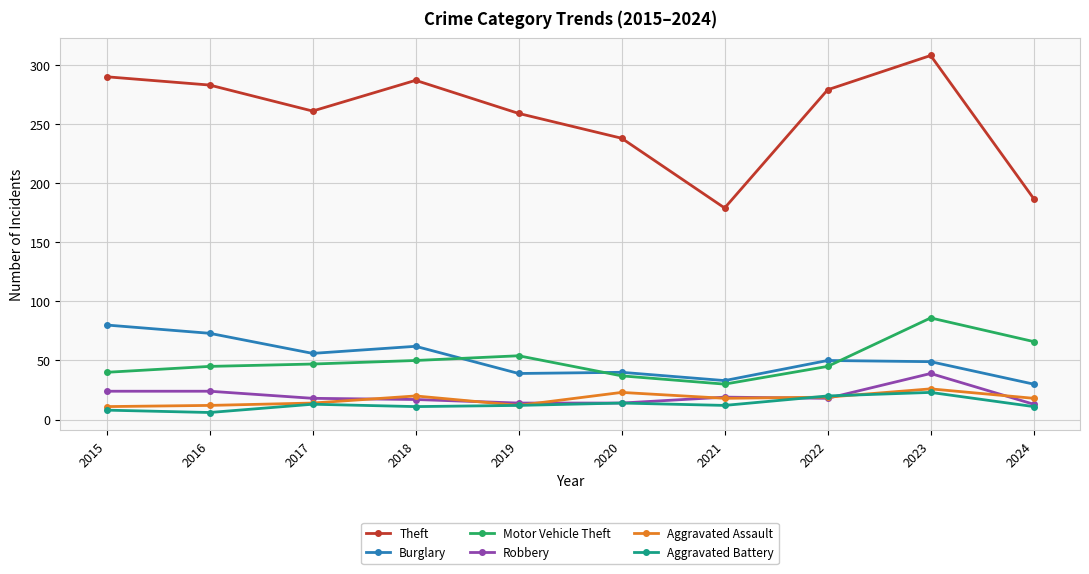

True or false: Robbery has more than 0 interior local peaks.

True